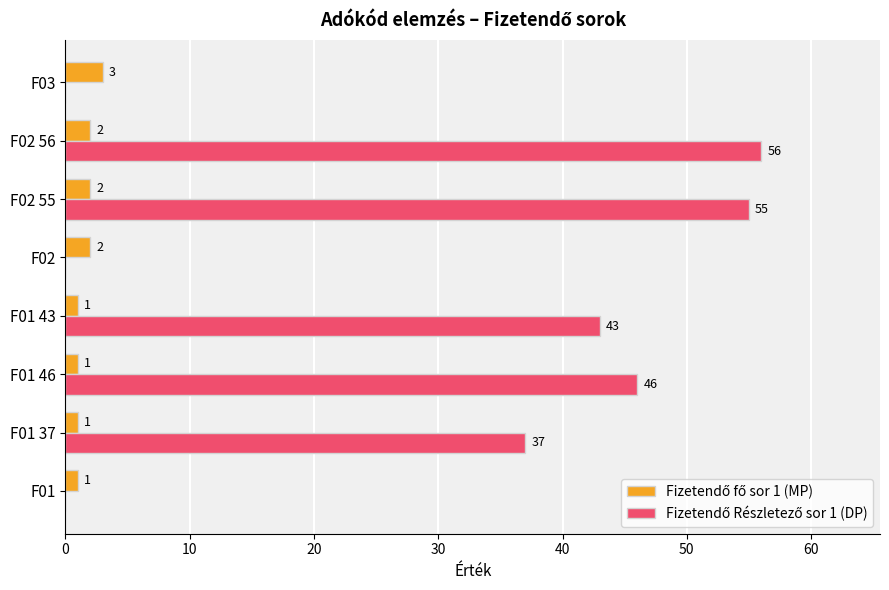

What is the total value across all series at F03?

3